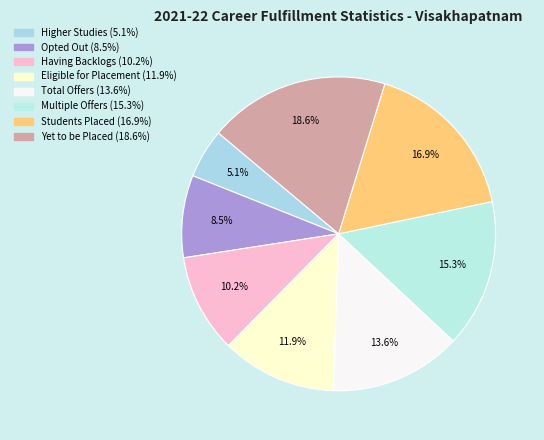

Which slice is the largest?

Yet to be Placed